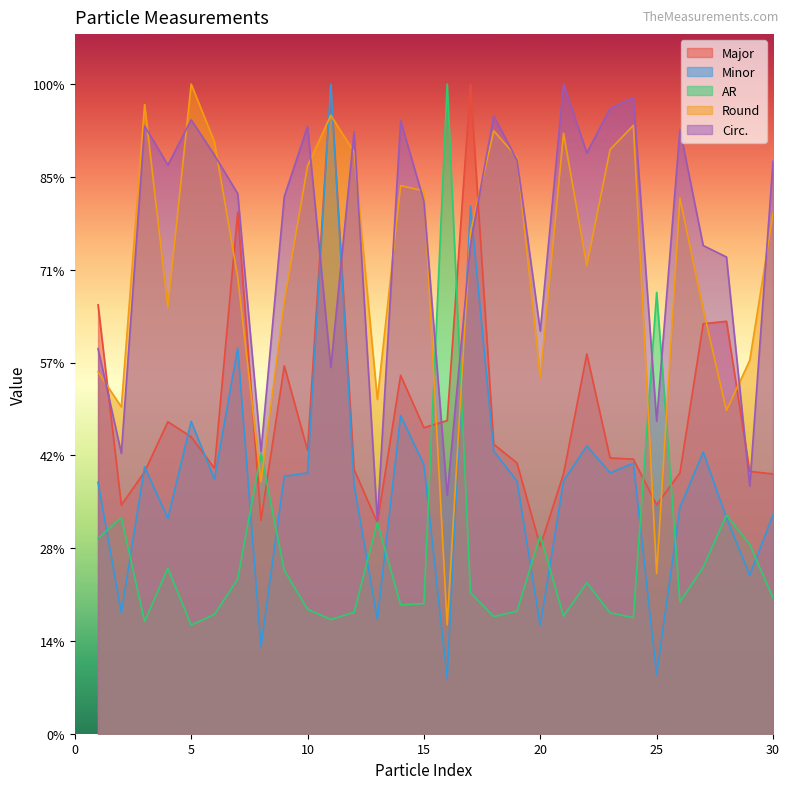

What are all the series names shown in the legend?

Major, Minor, AR, Round, Circ.